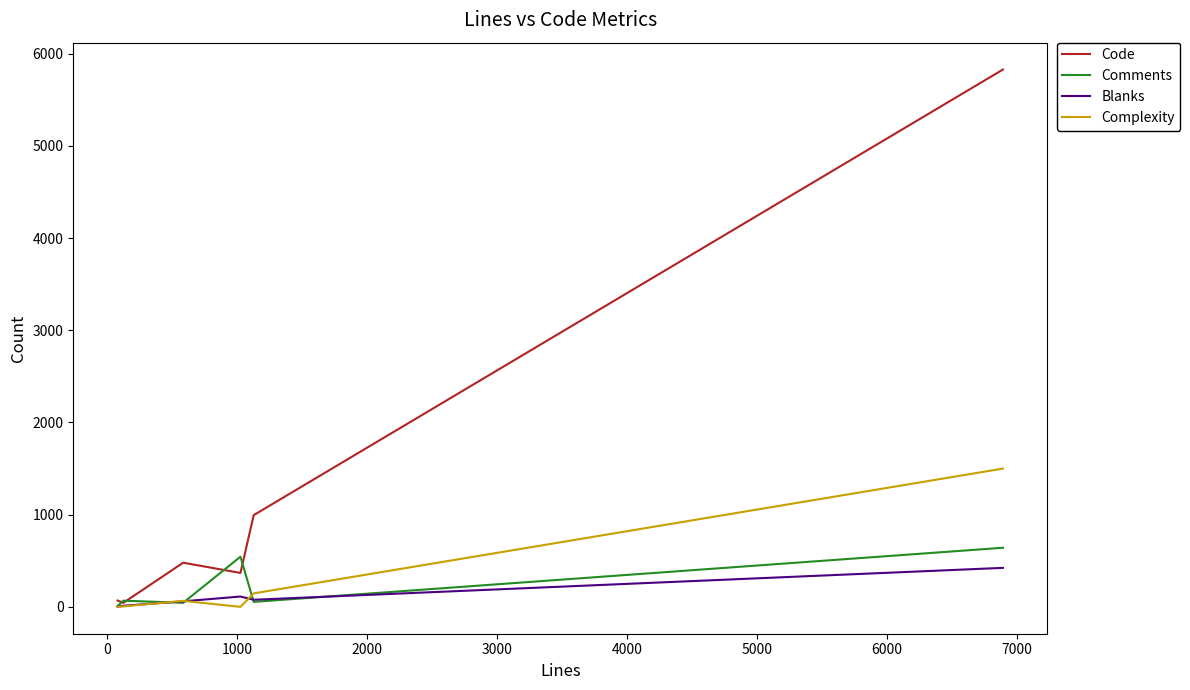

Which series has the largest range (max minus min)?

Code